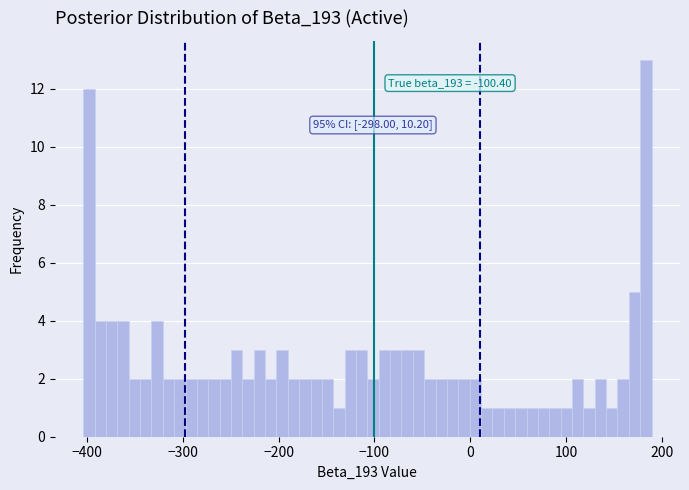

Around what value on the x-axis is the tallest bar? Give the approximate position of its centre, as read against the axis.

180